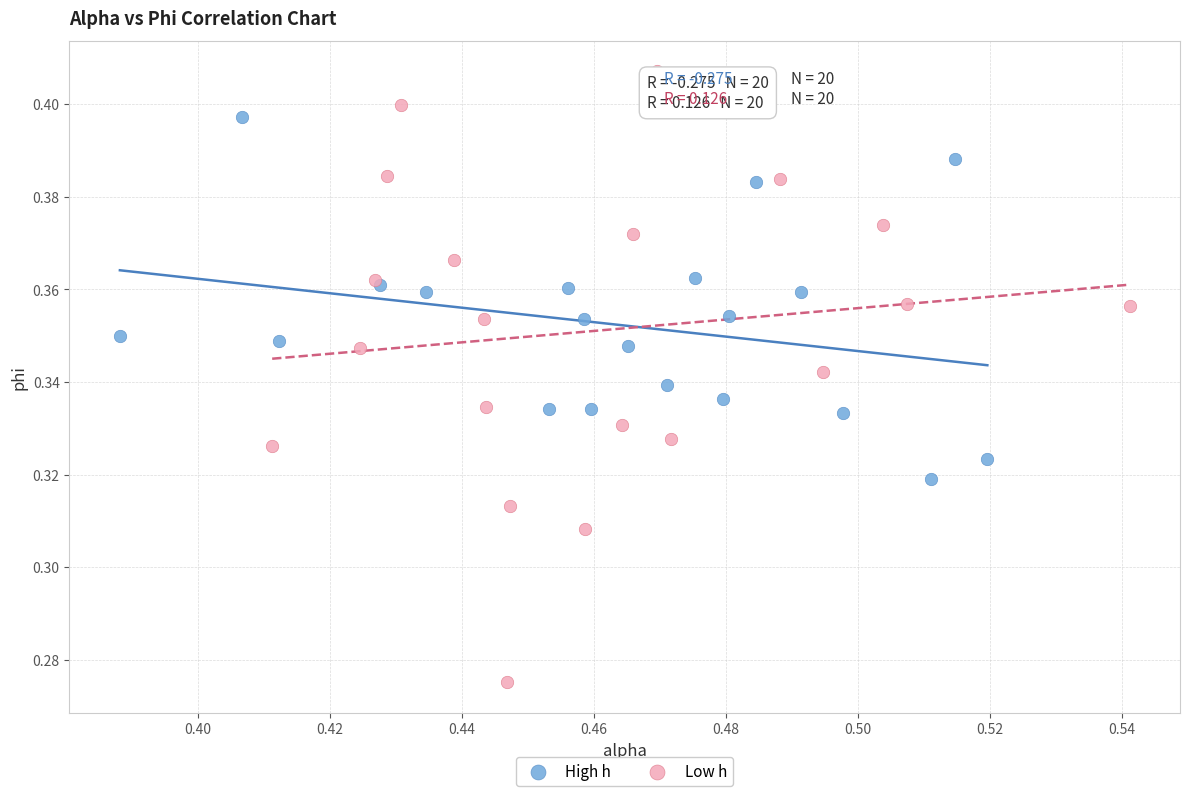

Which series has the widest spread of Y values?

Low h